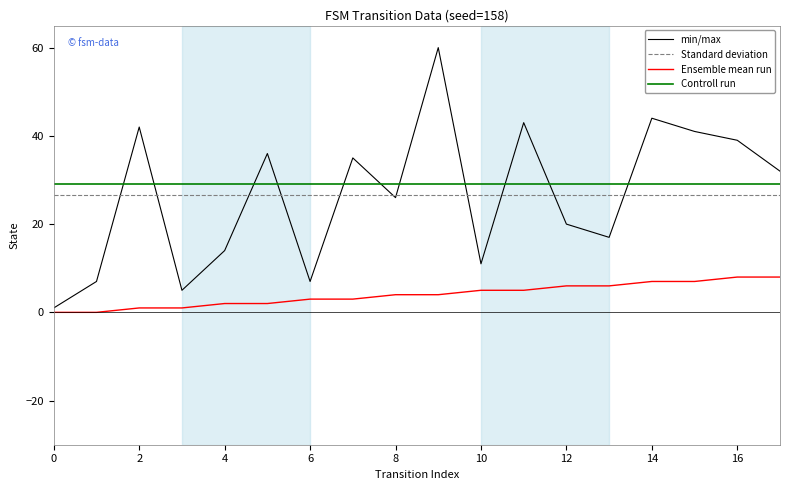

Reading right to left, what are all the values shown in this chart?

min/max: 32.0	39.0	41.0	44.0	17.0	20.0	43.0	11.0	60.0	26.0	35.0	7.0	36.0	14.0	5.0	42.0	7.0	1.0
Standard deviation: 26.7	26.7	26.7	26.7	26.7	26.7	26.7	26.7	26.7	26.7	26.7	26.7	26.7	26.7	26.7	26.7	26.7	26.7
Ensemble mean run: 8.0	8.0	7.0	7.0	6.0	6.0	5.0	5.0	4.0	4.0	3.0	3.0	2.0	2.0	1.0	1.0	0.0	0.0
Controll run: 29.0	29.0	29.0	29.0	29.0	29.0	29.0	29.0	29.0	29.0	29.0	29.0	29.0	29.0	29.0	29.0	29.0	29.0